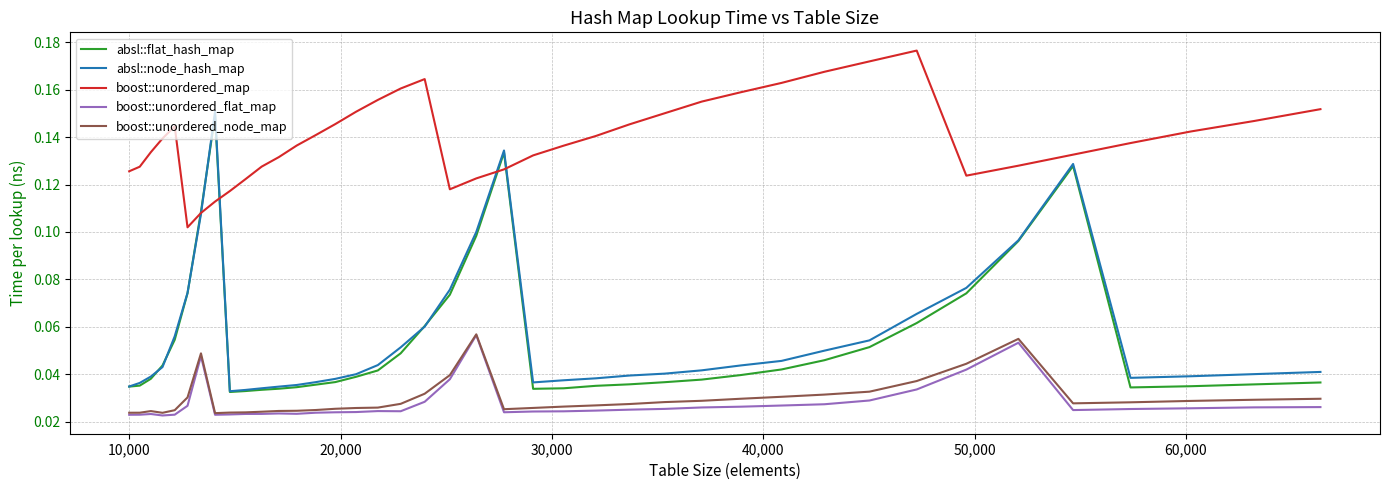

Which series has the largest range (max minus min)?

absl::node_hash_map